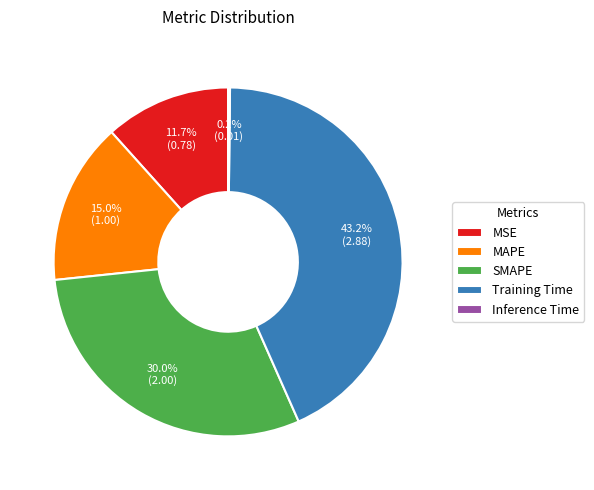

Is there a majority slice in this chart?

No